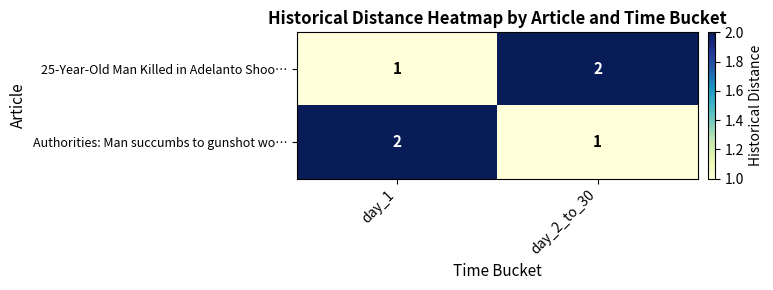

The Authorities: Man succumbs to gunshot wo… series shows 2 at day_1. True or false?

True